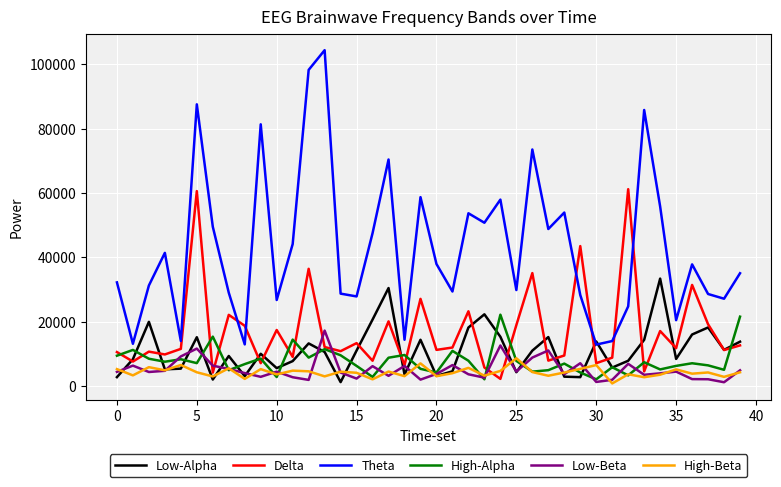

Which series has the widest spread of values?

Theta